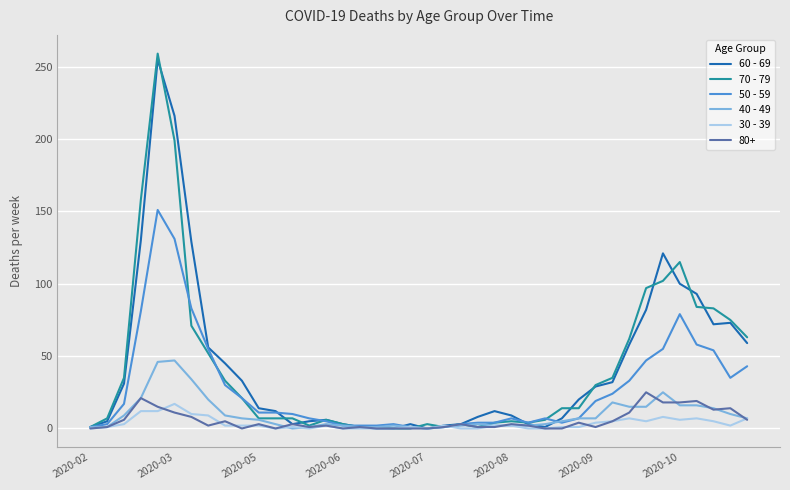

Is this an area chart (filled region under the line)?

No